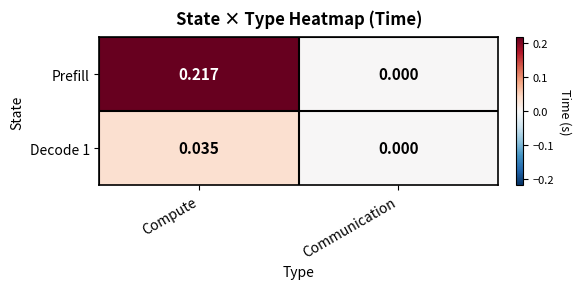

Which series changed the most between Compute and Communication?

Prefill